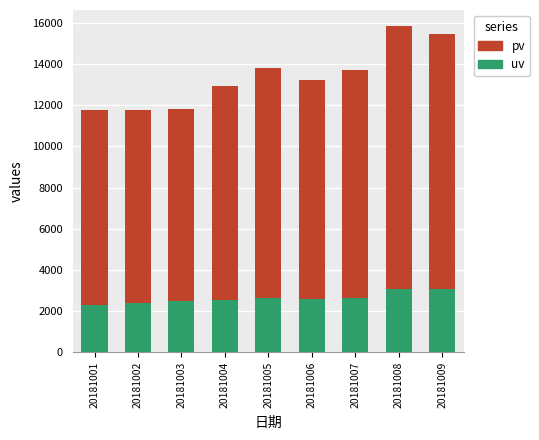

True or false: uv has a value of 2584 at 20181006.

True